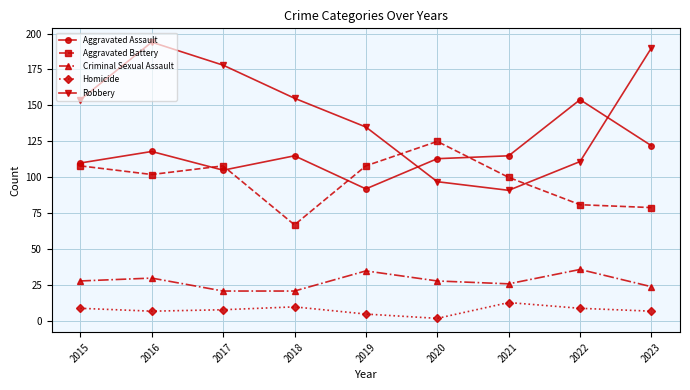

Rank the series at 2020 from highest to lowest value.

Aggravated Battery, Aggravated Assault, Robbery, Criminal Sexual Assault, Homicide